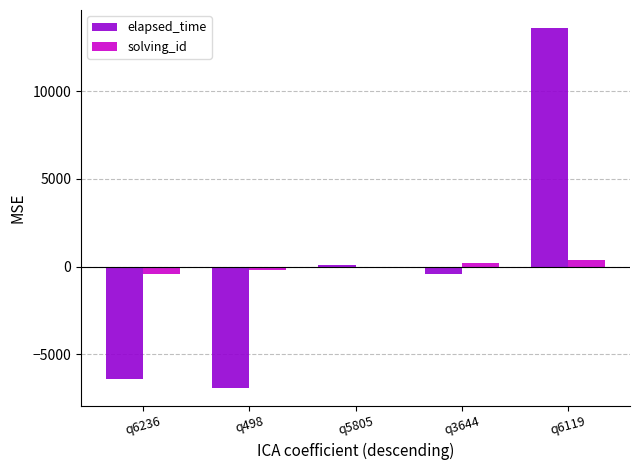

At which category does the chart reach its peak across all series?

q6119